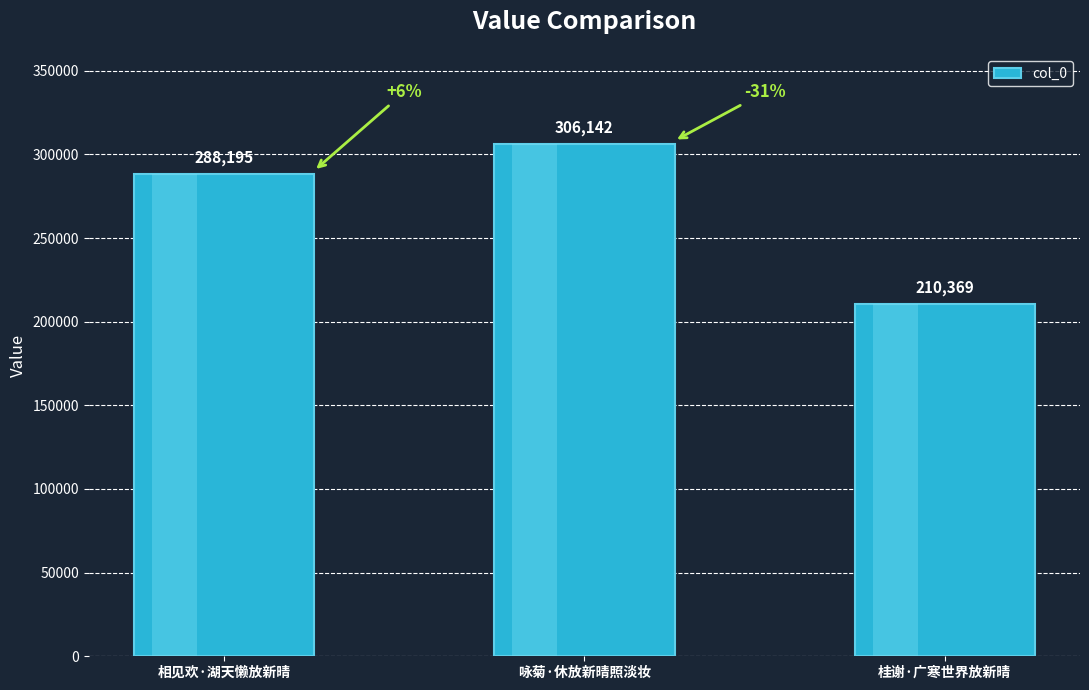

What is the value of the 1st bar from the left?

288195